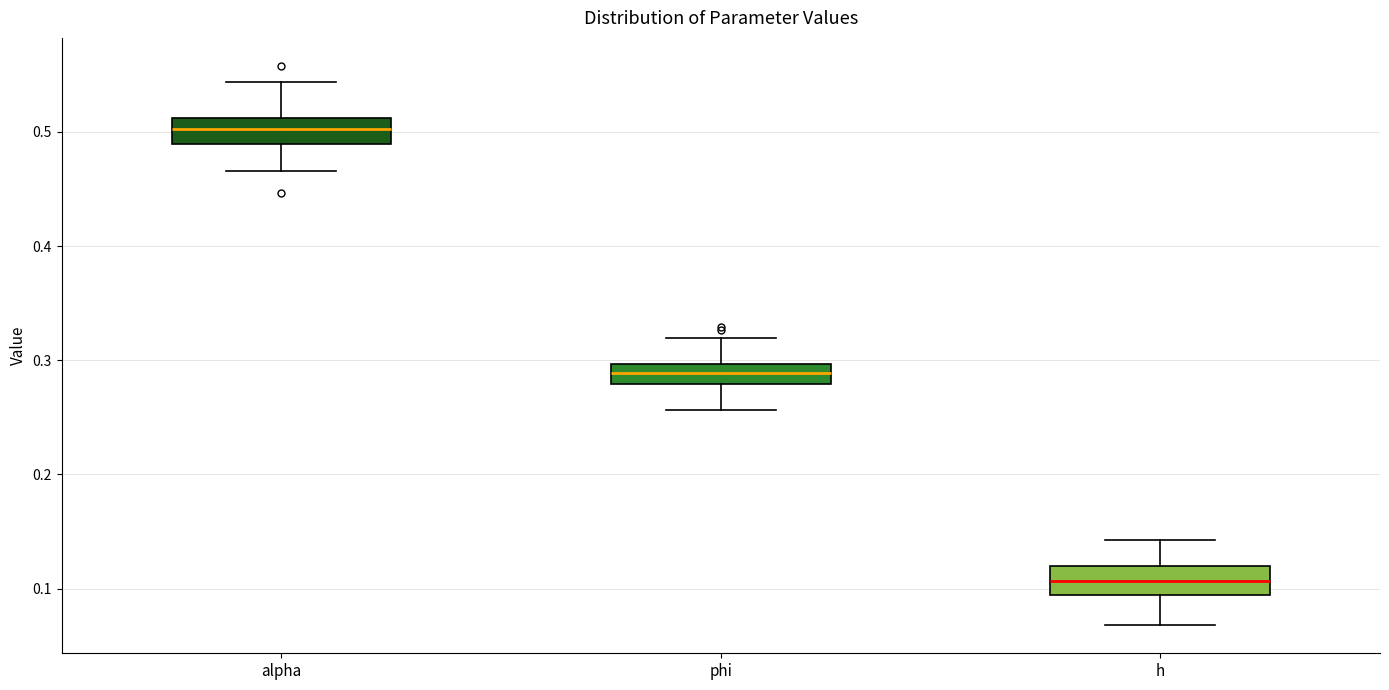

Reading left to right, transcribe this box plot: for each box, give where its median line is, the range the box spans, and where its two whiskers end, as read against the y-axis. The values are not printed on the chart, so give them approximately, as read against the axis.

alpha: median 0.50, box 0.49 to 0.51, whiskers 0.47 to 0.54
phi: median 0.29, box 0.28 to 0.30, whiskers 0.26 to 0.32
h: median 0.11, box 0.09 to 0.12, whiskers 0.07 to 0.14